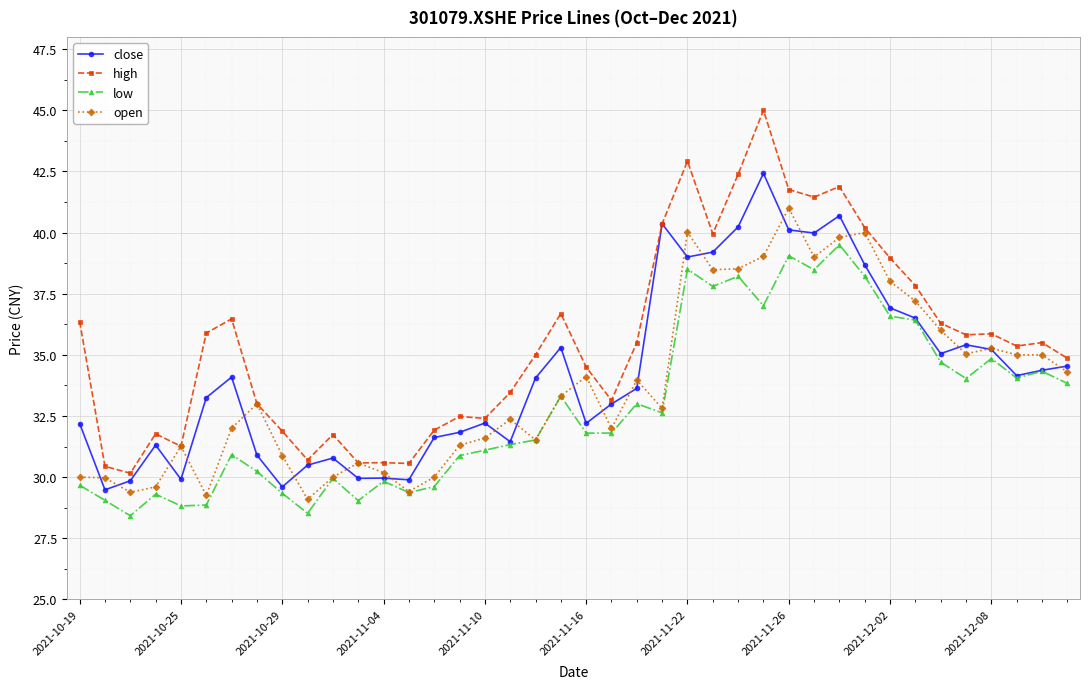

Which series has the widest spread of values?

high